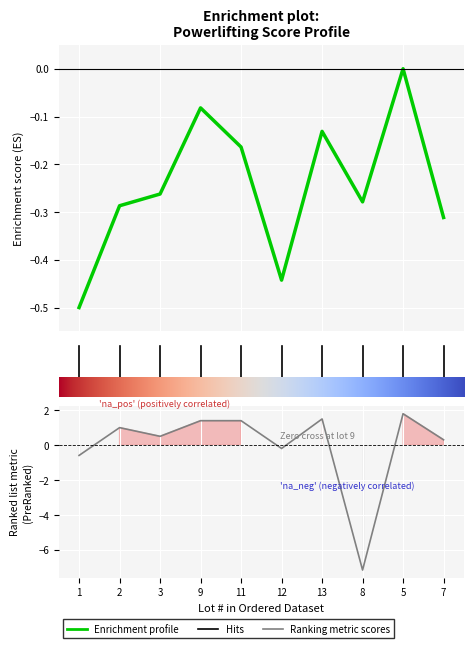

True or false: Enrichment profile has a value of -0.3 at 8.

False